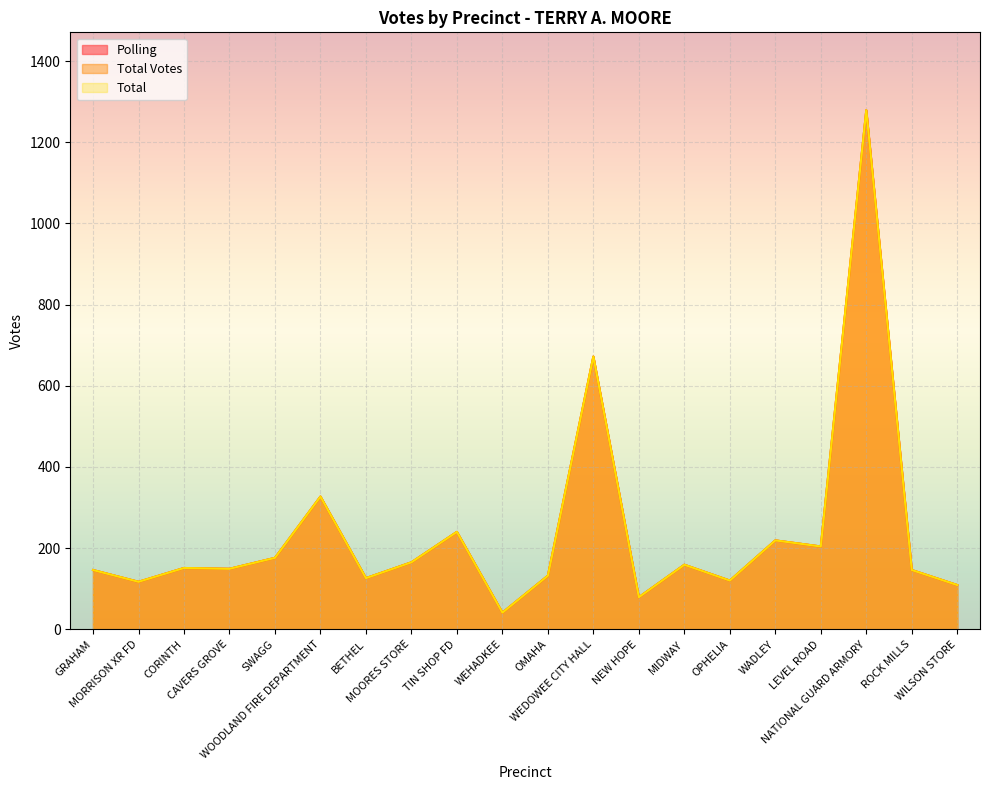

Rank the categories by Total Votes value from highest to lowest.

NATIONAL GUARD ARMORY, WEDOWEE CITY HALL, WOODLAND FIRE DEPARTMENT, TIN SHOP FD, WADLEY, LEVEL ROAD, SWAGG, MOORES STORE, MIDWAY, CORINTH, CAVERS GROVE, GRAHAM, ROCK MILLS, OMAHA, BETHEL, OPHELIA, MORRISON XR FD, WILSON STORE, NEW HOPE, WEHADKEE